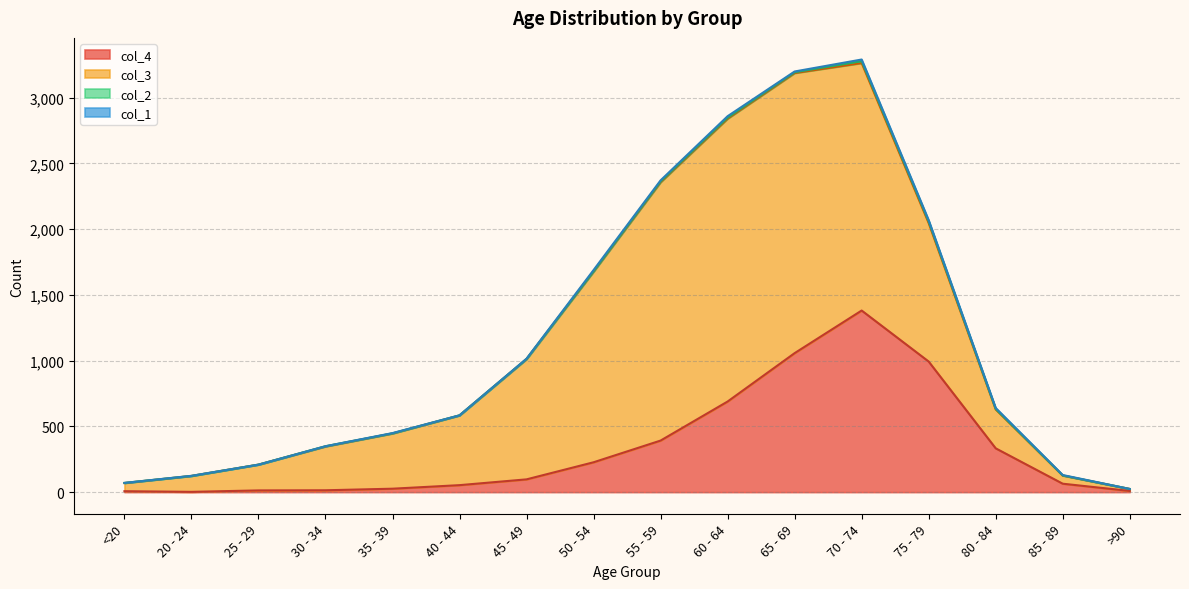

List the series in order of their peak value, highest first.

col_3, col_4, col_2, col_1